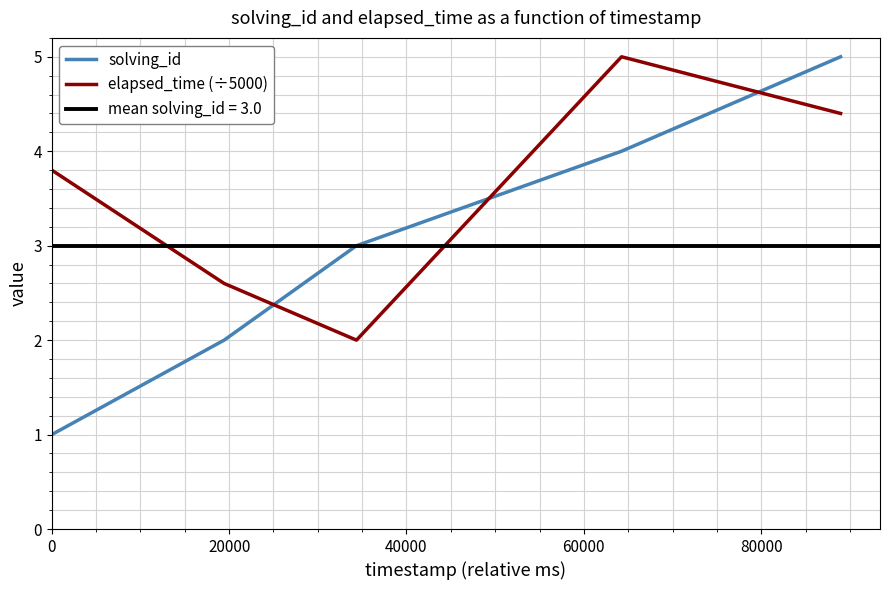

What is the average value of the solving_id series?

3.0